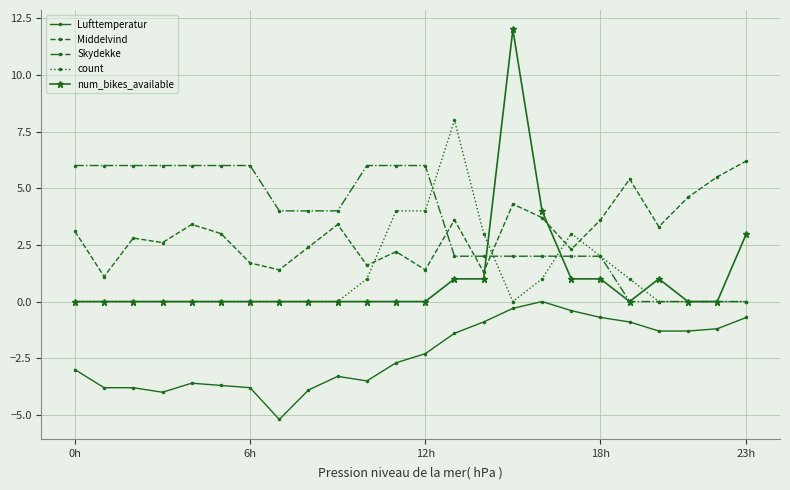

Reading left to right, what are all the values shown in this chart?

Lufttemperatur: -3.0	-3.8	-3.8	-4.0	-3.6	-3.7	-3.8	-5.2	-3.9	-3.3	-3.5	-2.7	-2.3	-1.4	-0.9	-0.3	0.0	-0.4	-0.7	-0.9	-1.3	-1.3	-1.2	-0.7
Middelvind: 3.1	1.1	2.8	2.6	3.4	3.0	1.7	1.4	2.4	3.4	1.6	2.2	1.4	3.6	1.3	4.3	3.7	2.3	3.6	5.4	3.3	4.6	5.5	6.2
Skydekke: 6.0	6.0	6.0	6.0	6.0	6.0	6.0	4.0	4.0	4.0	6.0	6.0	6.0	2.0	2.0	2.0	2.0	2.0	2.0	0.0	0.0	0.0	0.0	0.0
count: 0.0	0.0	0.0	0.0	0.0	0.0	0.0	0.0	0.0	0.0	1.0	4.0	4.0	8.0	3.0	0.0	1.0	3.0	2.0	1.0	0.0	0.0	0.0	0.0
num_bikes_available: 0.0	0.0	0.0	0.0	0.0	0.0	0.0	0.0	0.0	0.0	0.0	0.0	0.0	1.0	1.0	12.0	4.0	1.0	1.0	0.0	1.0	0.0	0.0	3.0